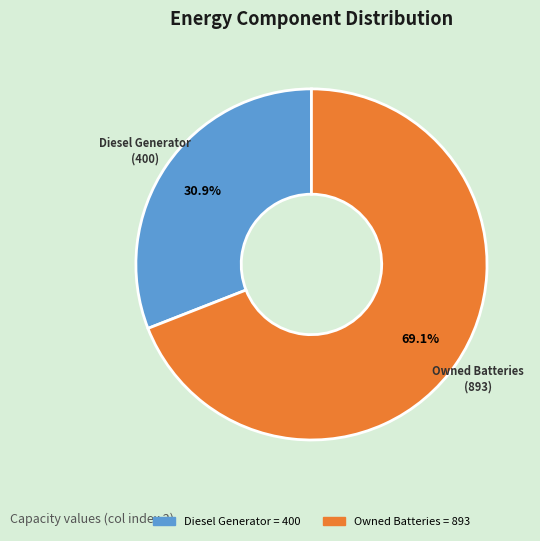

Is there a majority slice in this chart?

Yes